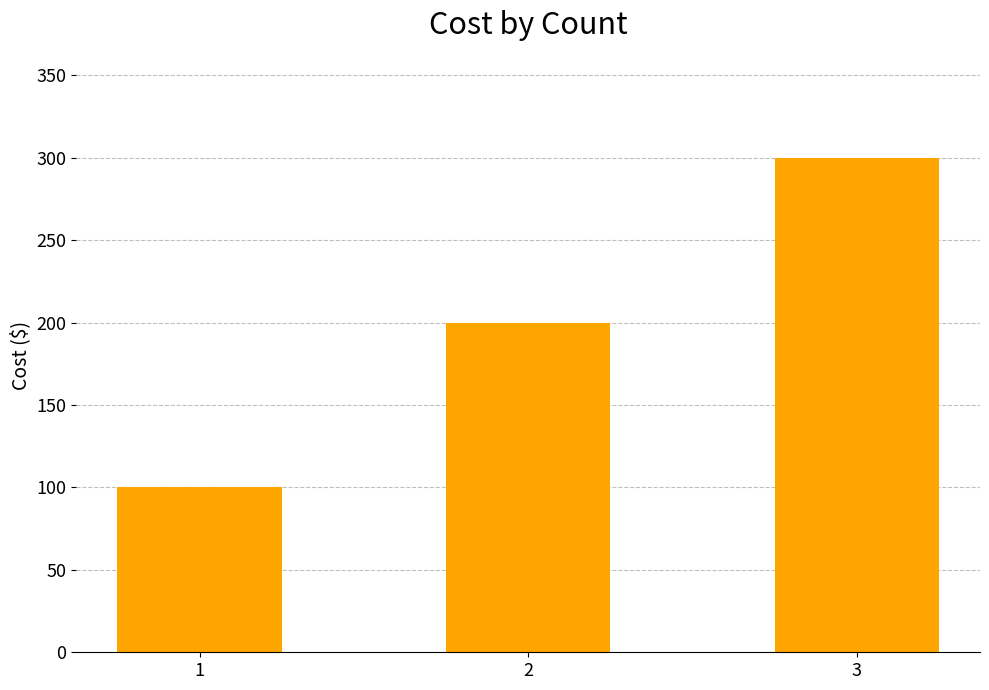

How many bars are there in total?

3